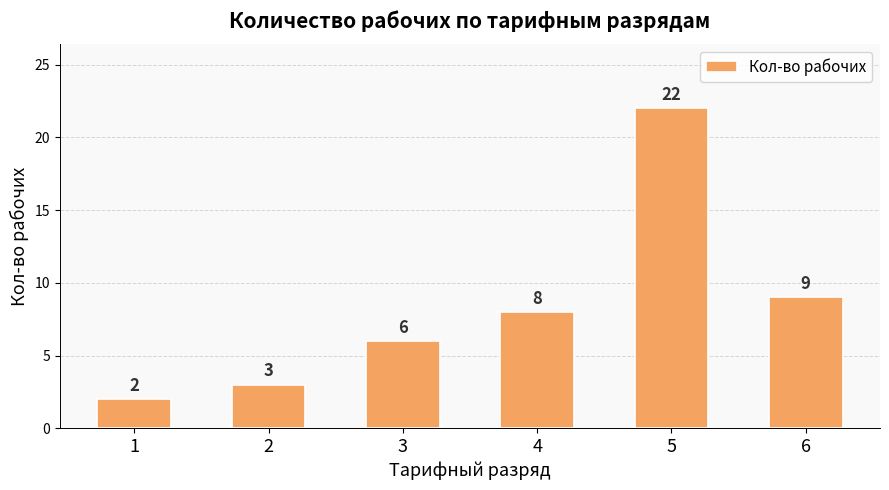

What is the change in value from 2 to 5?

+19